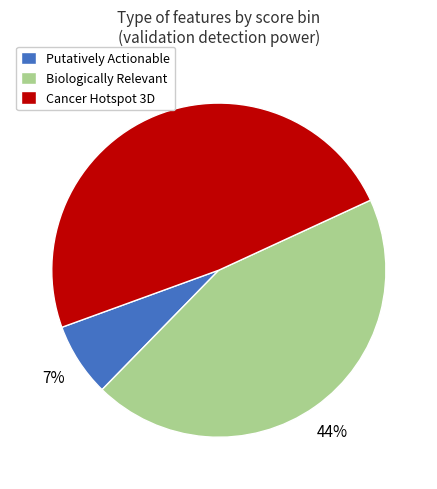

To the nearest percent, what is the combined percentage of Biologically Relevant and Cancer Hotspot 3D?

93%